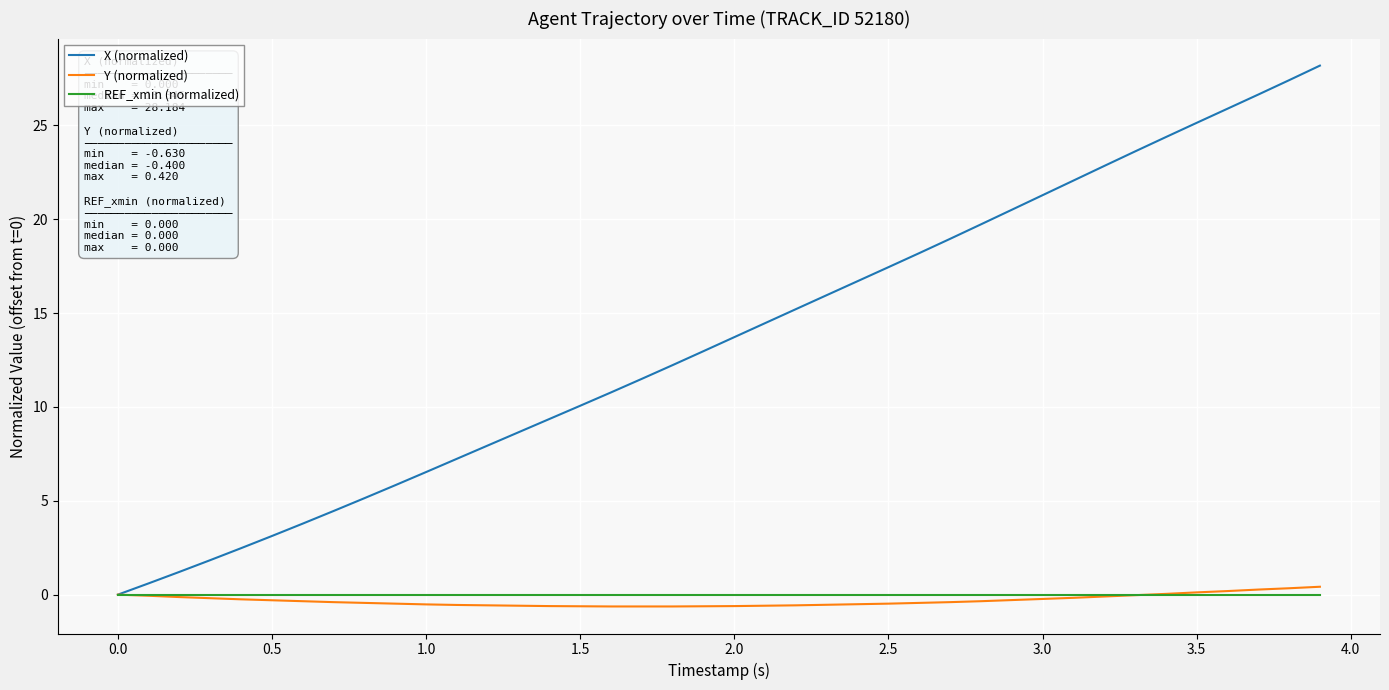

What are all the series names shown in the legend?

X (normalized), Y (normalized), REF_xmin (normalized)